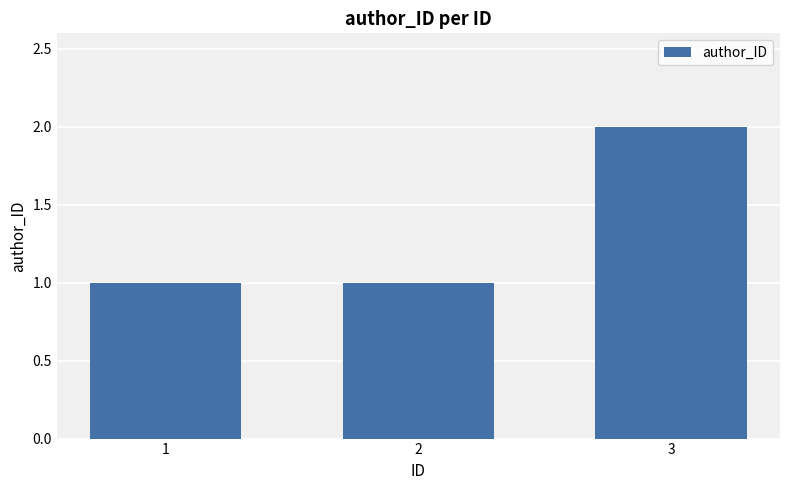

What is the average value?

1